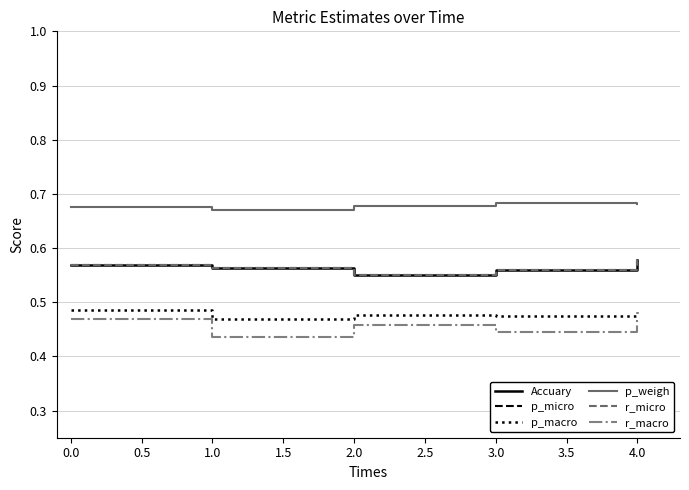

Does the chart have visible grid lines?

Yes